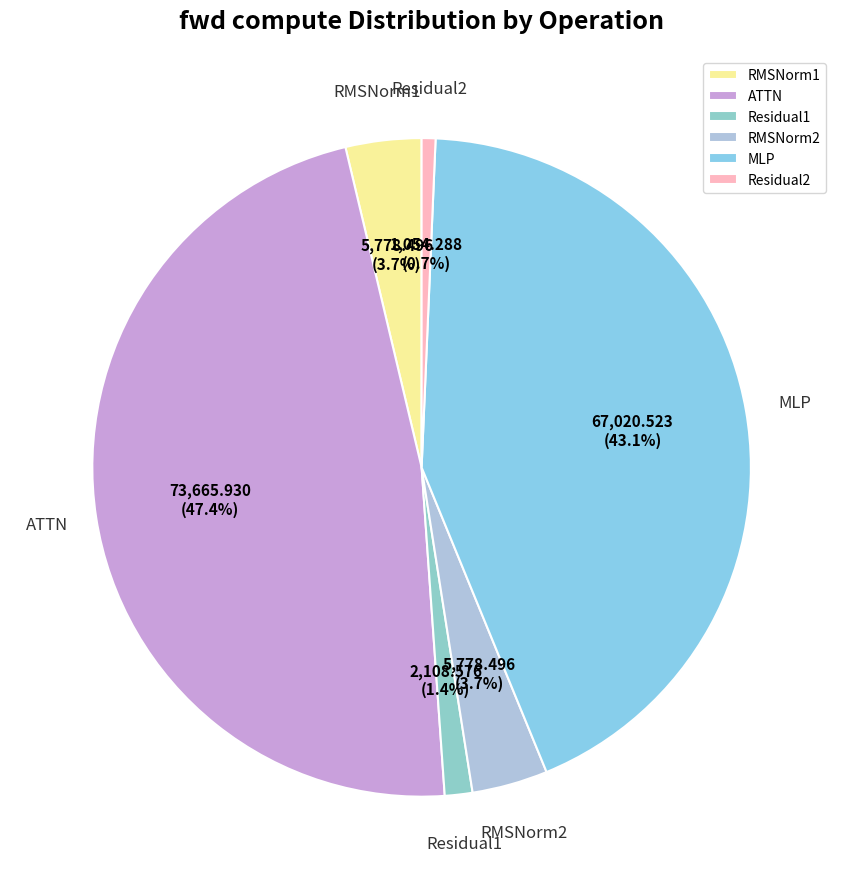

Is there a majority slice in this chart?

No